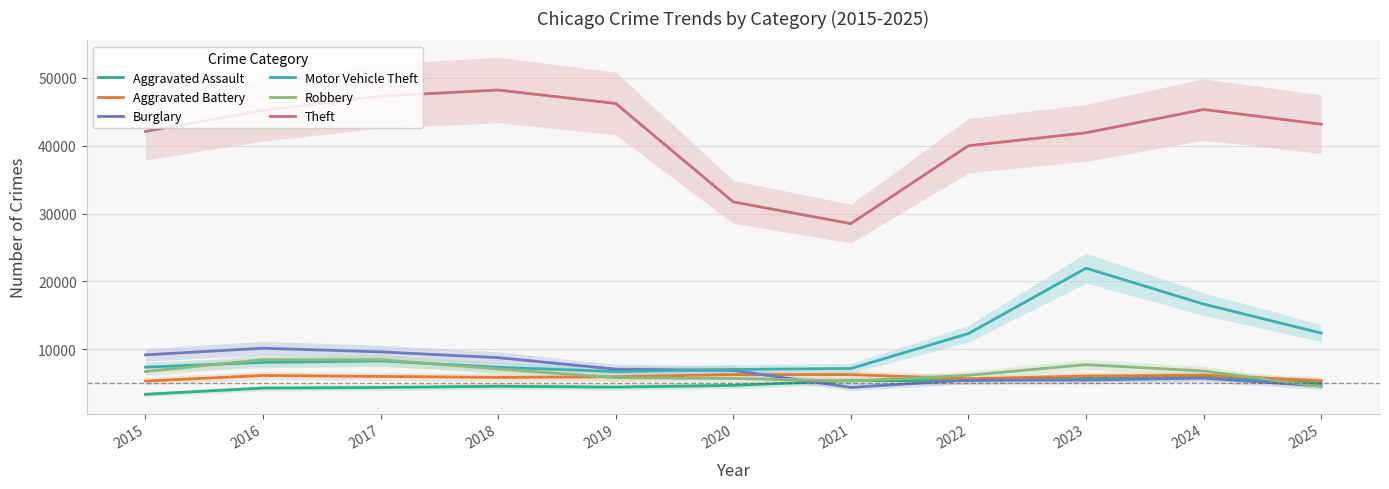

Rank the series by their maximum value, from highest to lowest.

Theft, Motor Vehicle Theft, Burglary, Robbery, Aggravated Battery, Aggravated Assault